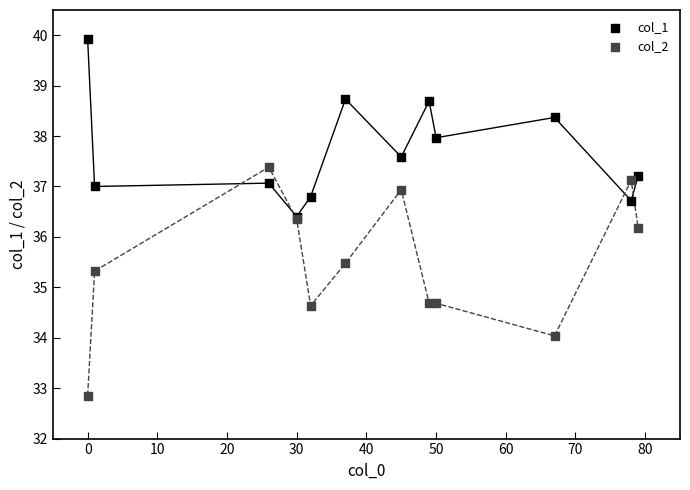

Across all series, what Y value is closest to 36?

36.2